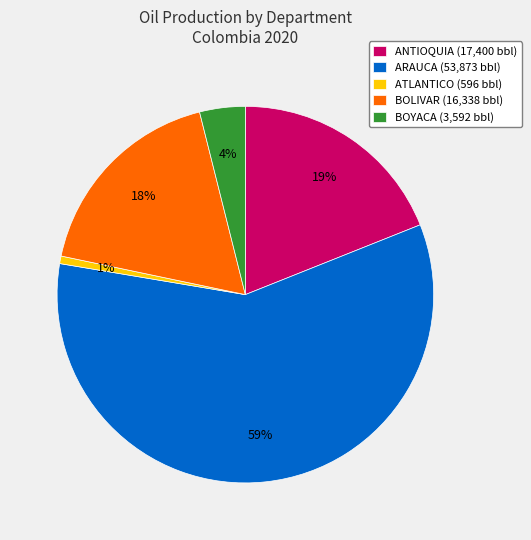

To the nearest percent, what is the average slice percentage?

20%